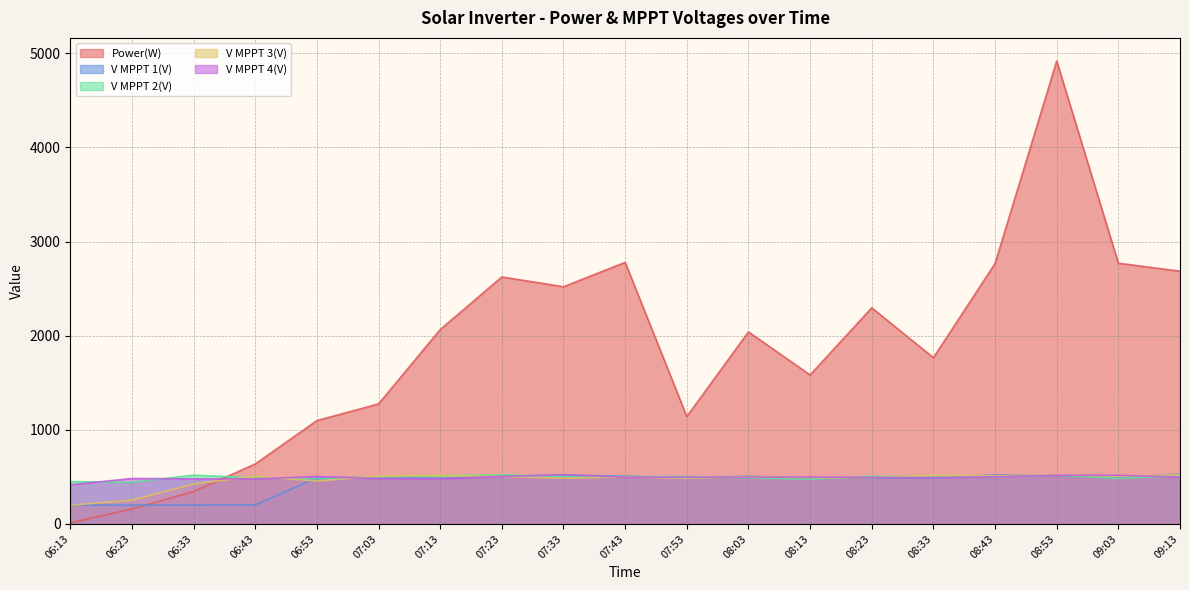

What is the difference between the V MPPT 1(V) values at 06:13 and 09:13?

328.1